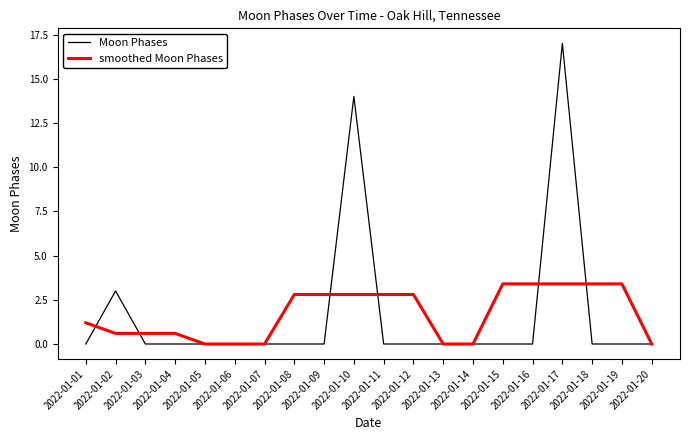

Reading right to left, extract all data points from this chart.

Moon Phases: 2022-01-20=0.0	2022-01-19=0.0	2022-01-18=0.0	2022-01-17=17.0	2022-01-16=0.0	2022-01-15=0.0	2022-01-14=0.0	2022-01-13=0.0	2022-01-12=0.0	2022-01-11=0.0	2022-01-10=14.0	2022-01-09=0.0	2022-01-08=0.0	2022-01-07=0.0	2022-01-06=0.0	2022-01-05=0.0	2022-01-04=0.0	2022-01-03=0.0	2022-01-02=3.0	2022-01-01=0.0
smoothed Moon Phases: 2022-01-20=0.0	2022-01-19=3.4	2022-01-18=3.4	2022-01-17=3.4	2022-01-16=3.4	2022-01-15=3.4	2022-01-14=0.0	2022-01-13=0.0	2022-01-12=2.8	2022-01-11=2.8	2022-01-10=2.8	2022-01-09=2.8	2022-01-08=2.8	2022-01-07=0.0	2022-01-06=0.0	2022-01-05=0.0	2022-01-04=0.6	2022-01-03=0.6	2022-01-02=0.6	2022-01-01=1.2